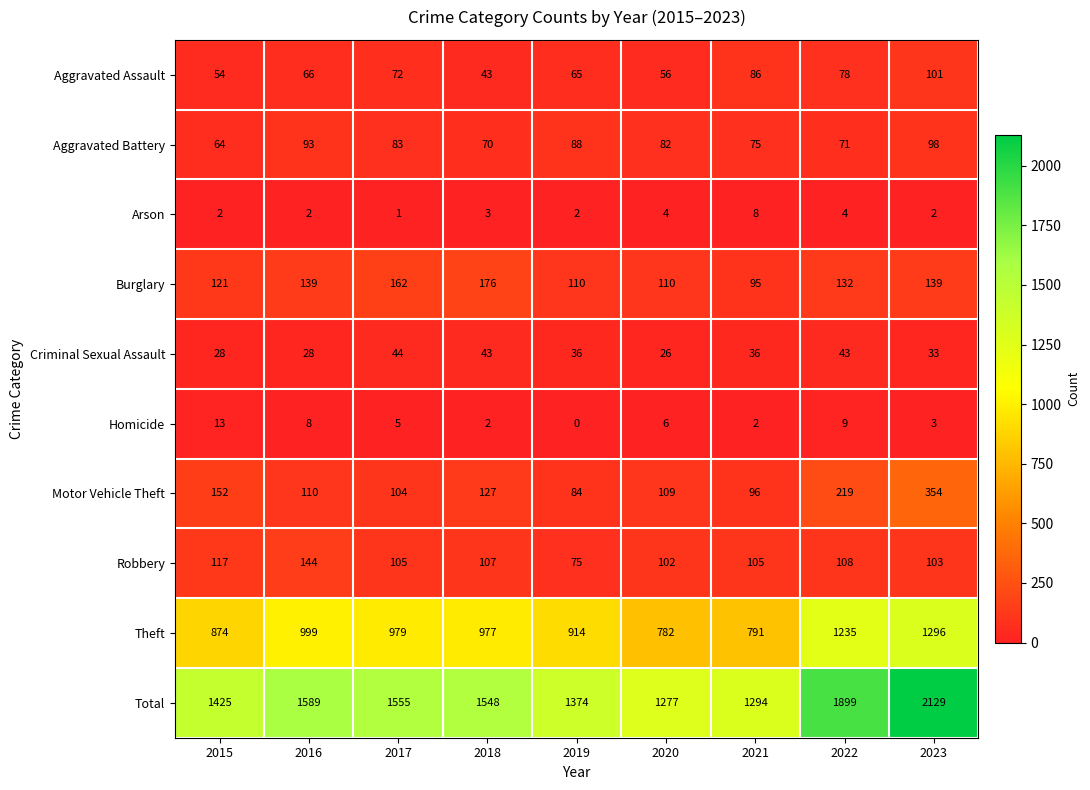

What is the difference between the Arson values at 2015 and 2021?

6